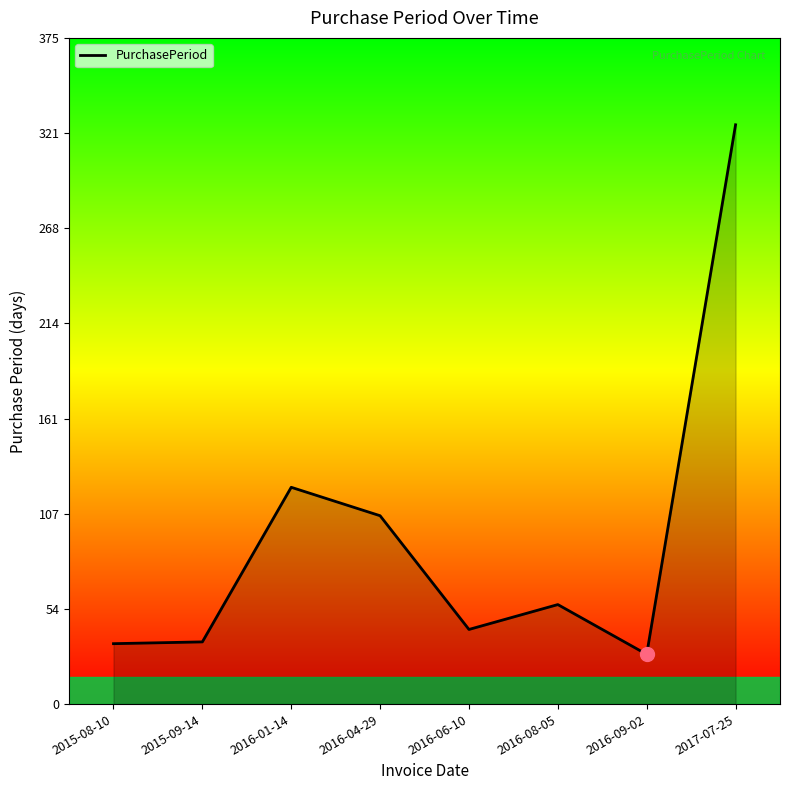

True or false: there are more than 2 points higher than both neighbors.

False